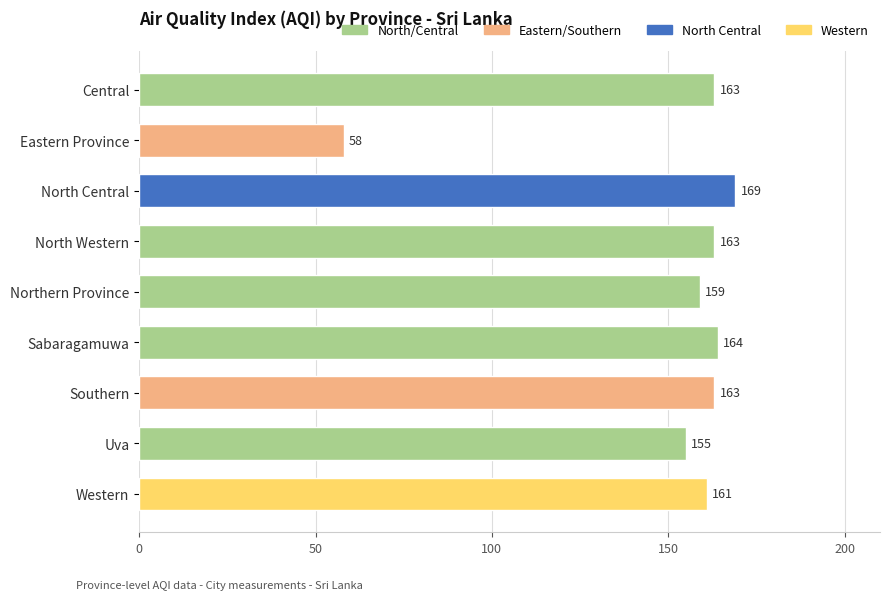

Reading bottom to top, transcribe all the data shown in this chart.

Western=161	Uva=155	Southern=163	Sabaragamuwa=164	Northern Province=159	North Western=163	North Central=169	Eastern Province=58	Central=163